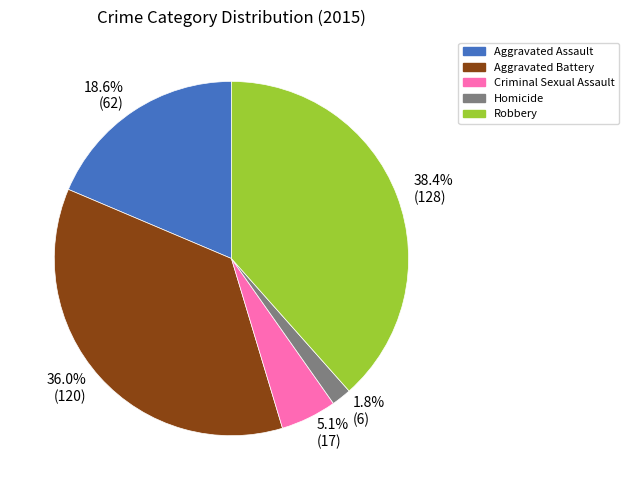

Approximately how many times larger is the value at Aggravated Battery compared to Aggravated Assault?

1.9